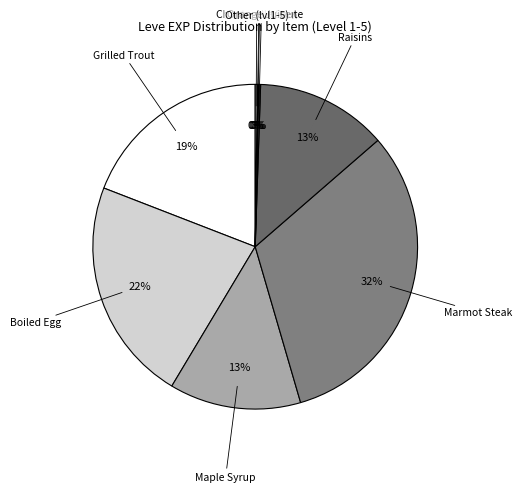

What is the largest slice in the pie chart?

Marmot Steak